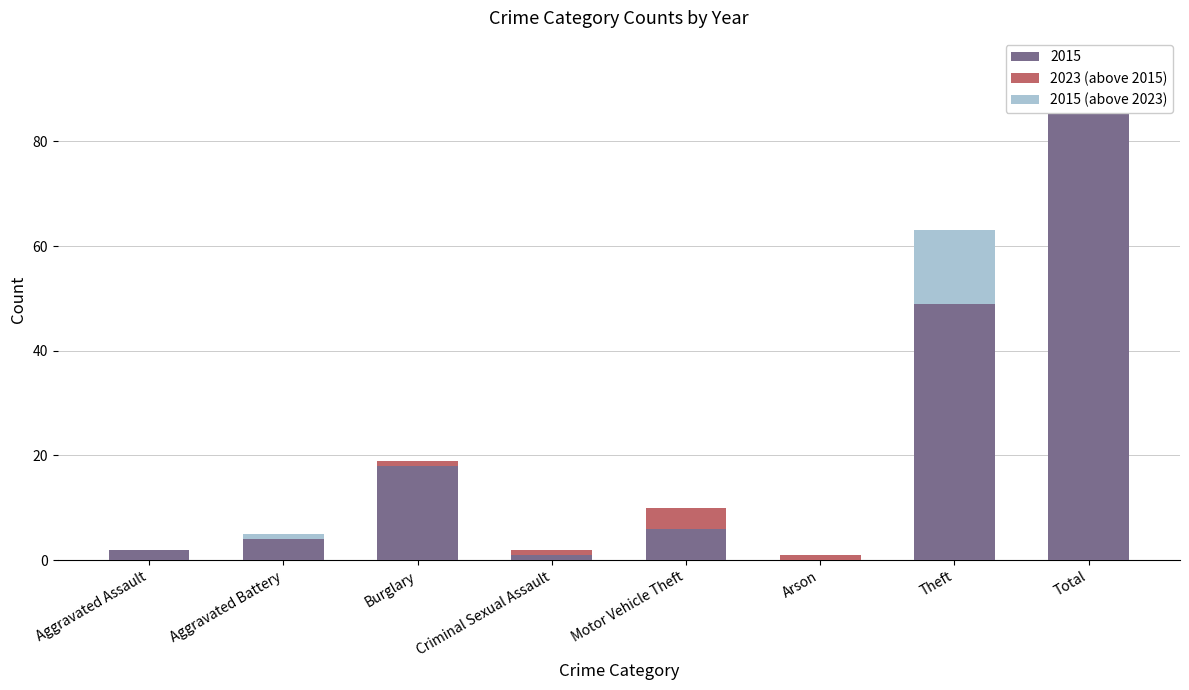

What is the approximate value of 2023 (above 2015) at Criminal Sexual Assault?

1